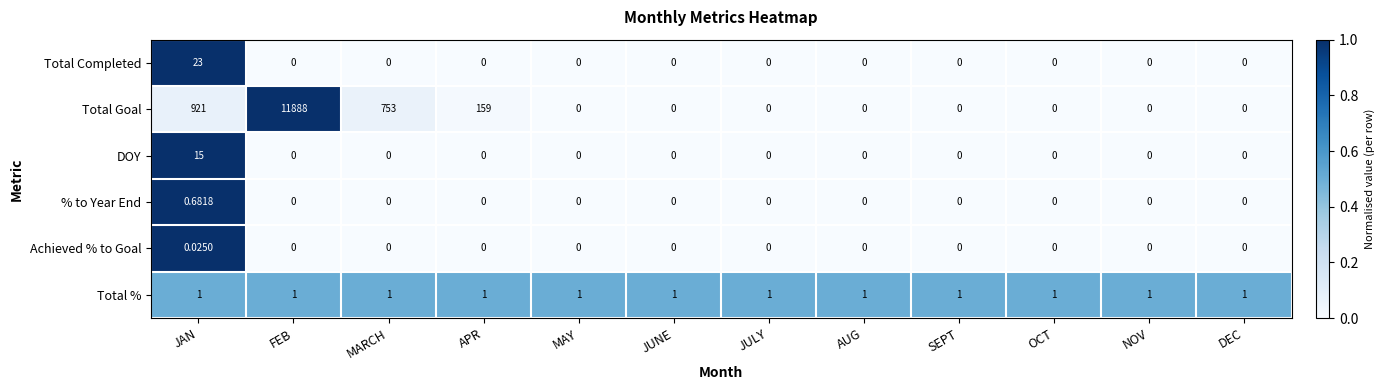

Which series has the largest total across all categories?

Total Goal